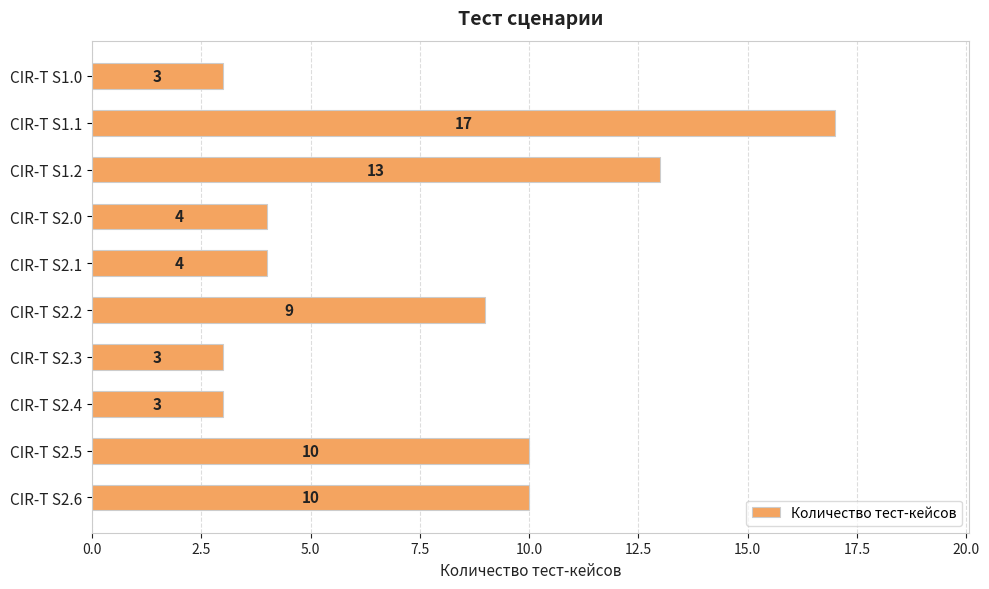

What is the label of the 8th bar from the top?

CIR-T S2.4